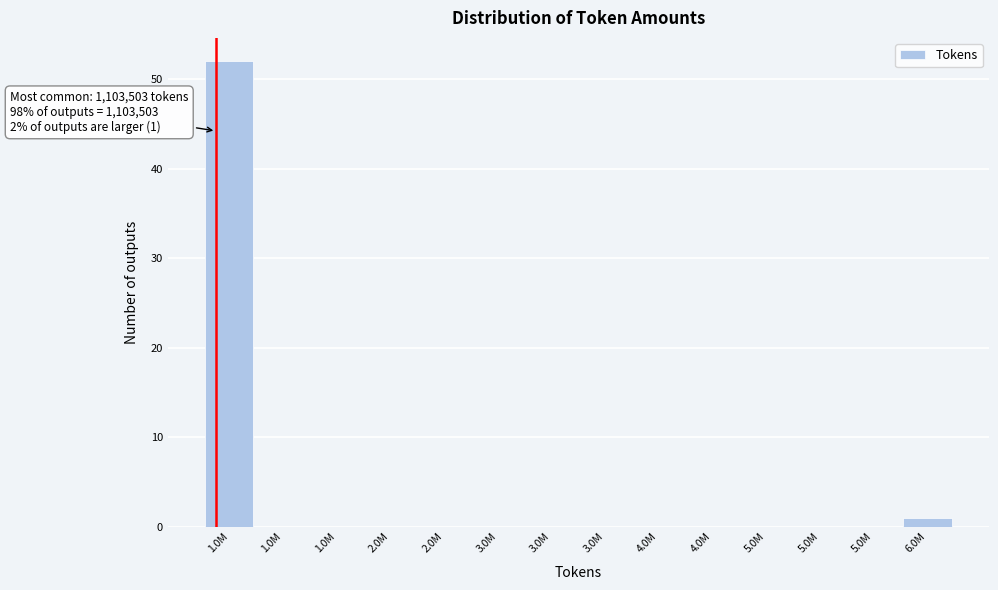

How many data points does each series have?

14